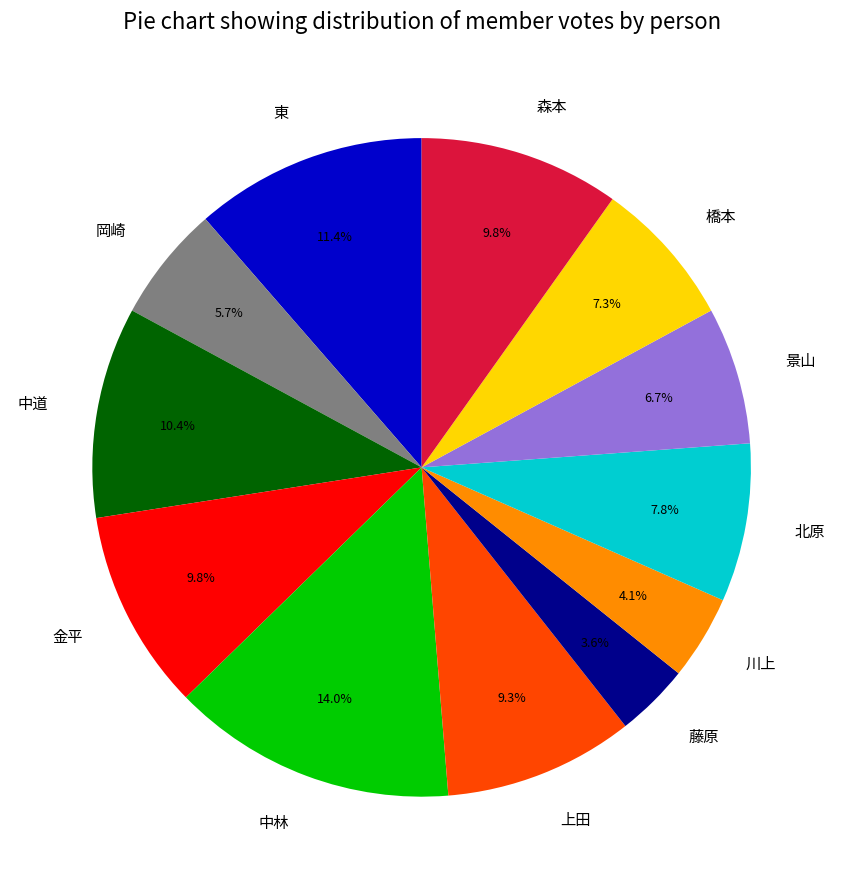

How many segments does this pie chart have?

12